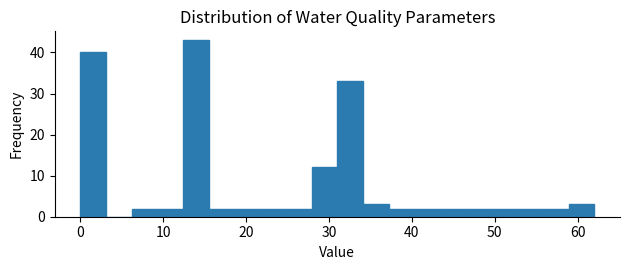

Around what value on the x-axis is the tallest bar? Give the approximate position of its centre, as read against the axis.

14